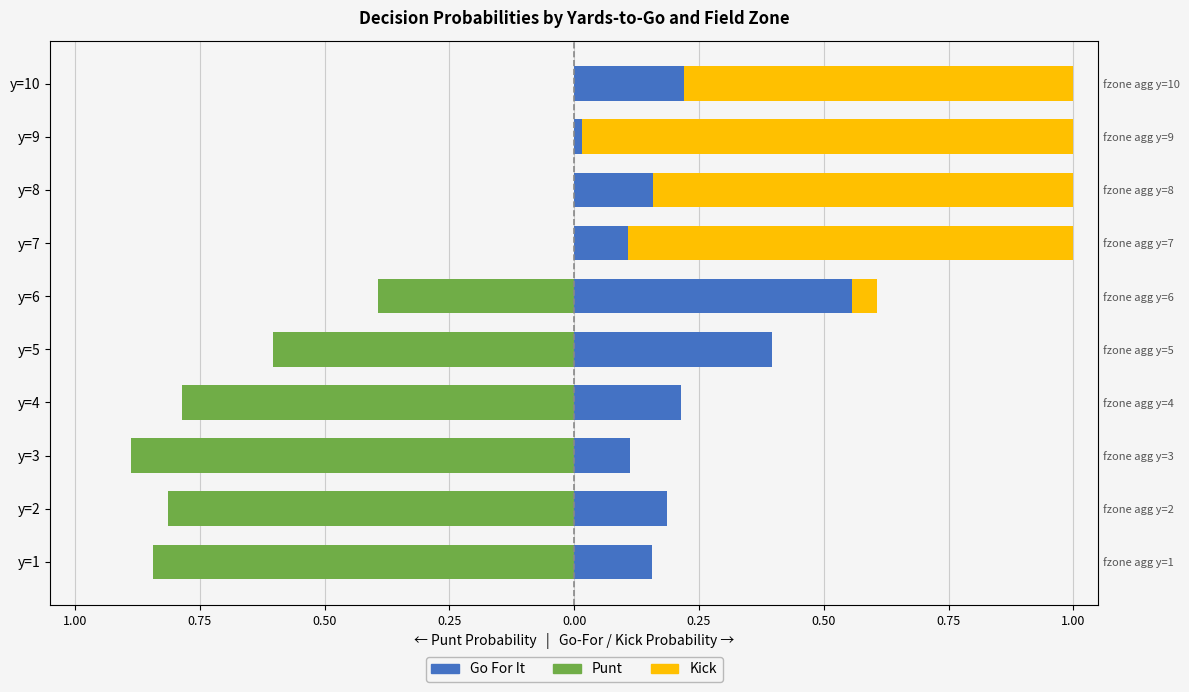

Are the bars horizontal?

Yes